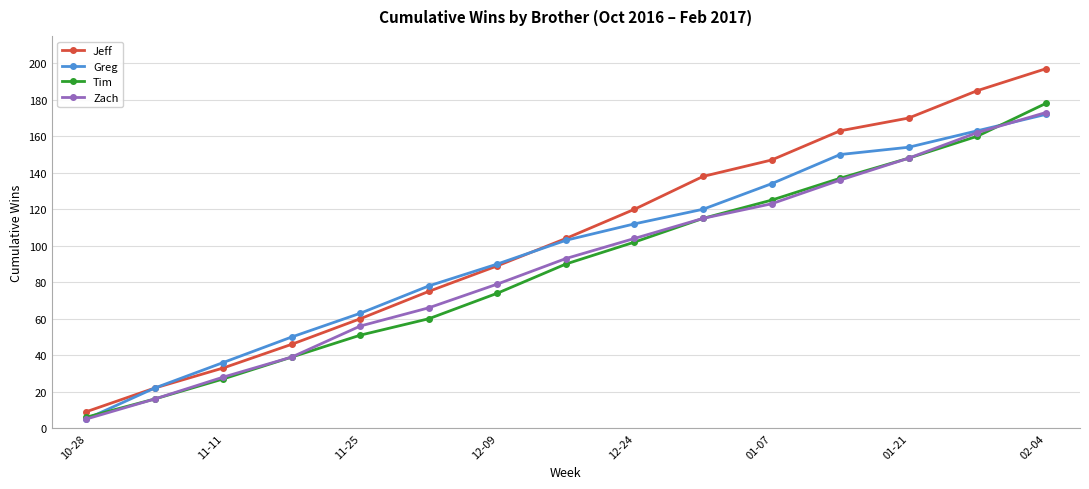

What are all the series names shown in the legend?

Jeff, Greg, Tim, Zach